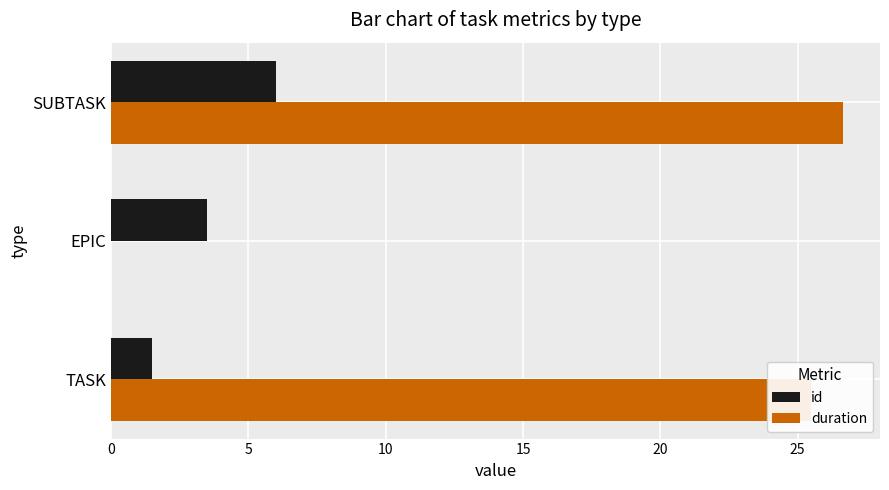

Is it true that id equals 3.5 at EPIC?

True